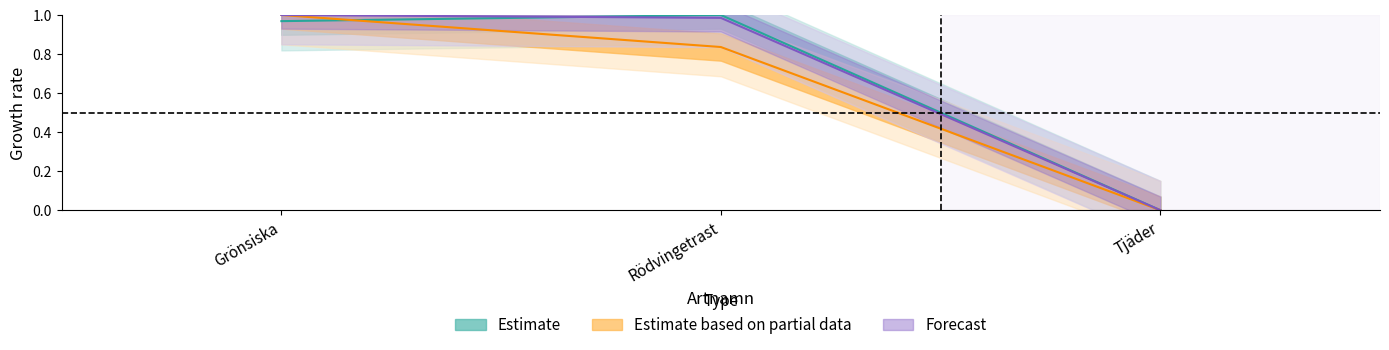

True or false: Taxonsorteringsordning has a value of 1.4 at Rödvingetrast.

False